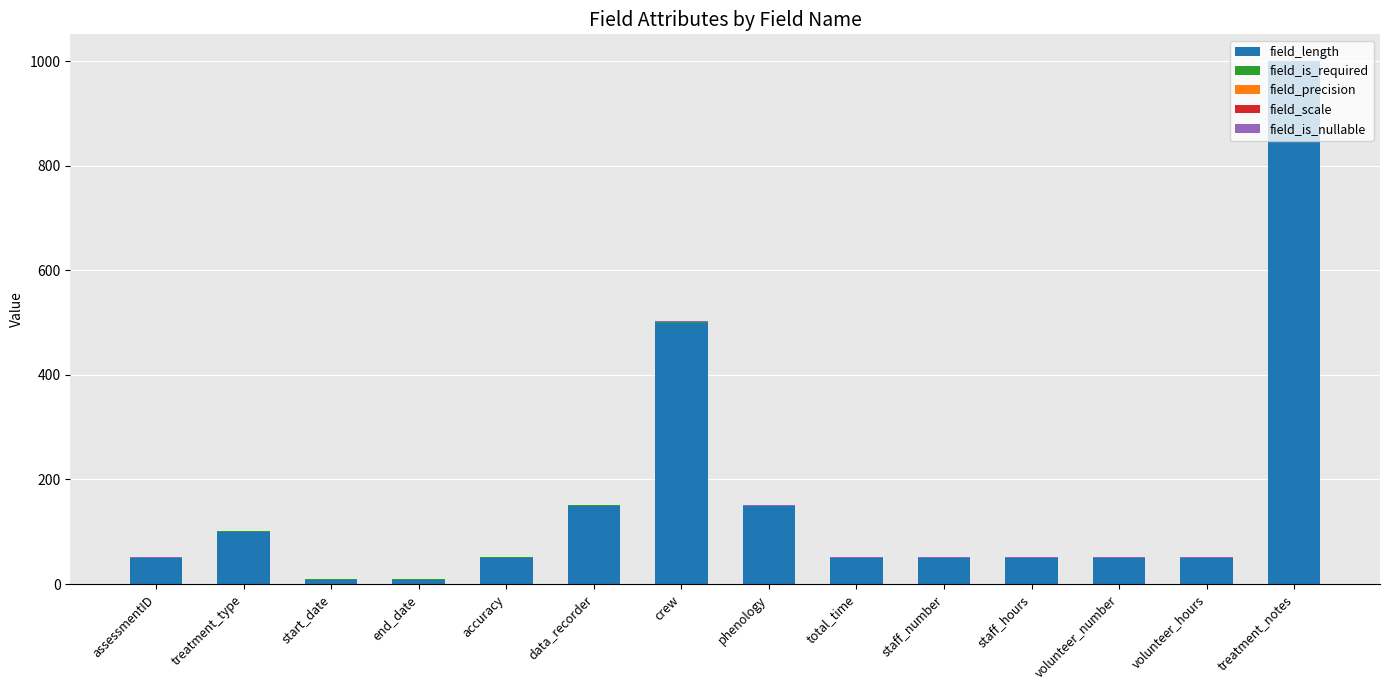

At which label does field_length reach its peak?

treatment_notes